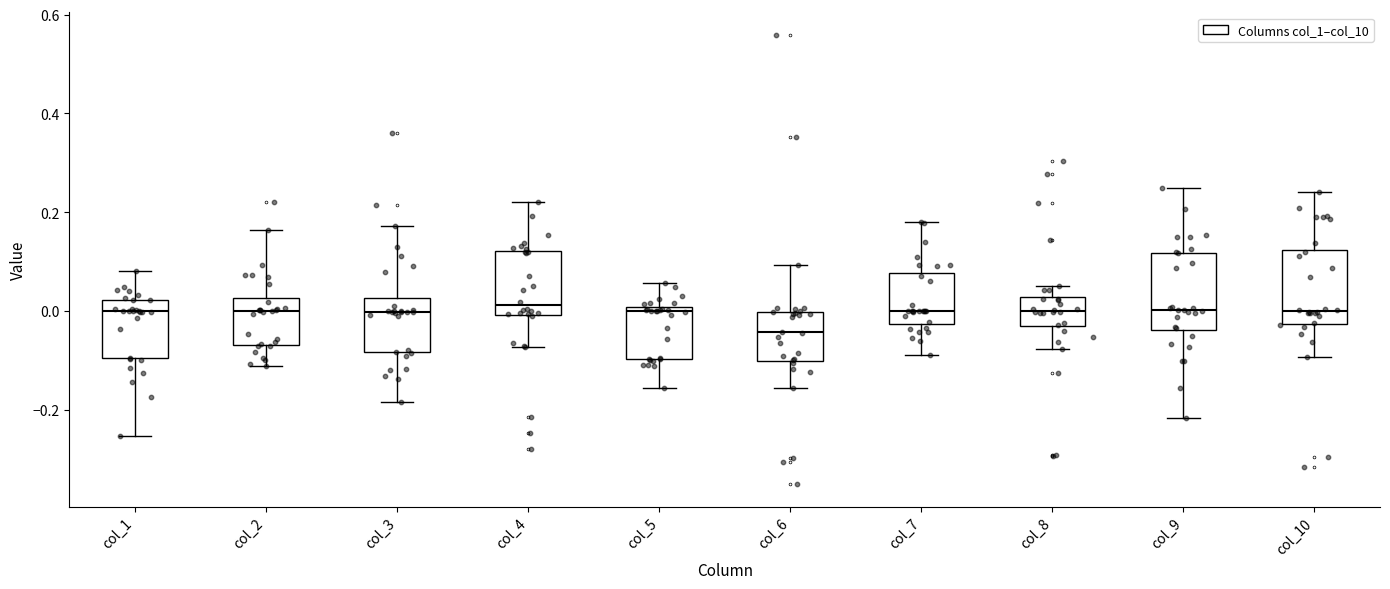

Reading left to right, read every box against the y-axis: the position of its median line, the range the box covers, and the ends of its whiskers. The values are not printed on the chart, so give them approximately, as read against the axis.

col_1: median 0.00, box -0.10 to 0.02, whiskers -0.26 to 0.08
col_2: median 0.00, box -0.06 to 0.02, whiskers -0.12 to 0.16
col_3: median 0.00, box -0.08 to 0.02, whiskers -0.18 to 0.18
col_4: median 0.02, box 0.00 to 0.12, whiskers -0.08 to 0.22
col_5: median 0.00 (just below the box's upper edge), box -0.10 to 0.00, whiskers -0.16 to 0.06
col_6: median -0.04, box -0.10 to 0.00, whiskers -0.16 to 0.10
col_7: median 0.00, box -0.02 to 0.08, whiskers -0.08 to 0.18
col_8: median 0.00, box -0.04 to 0.02, whiskers -0.08 to 0.06
col_9: median 0.00, box -0.04 to 0.12, whiskers -0.22 to 0.24
col_10: median 0.00, box -0.02 to 0.12, whiskers -0.10 to 0.24